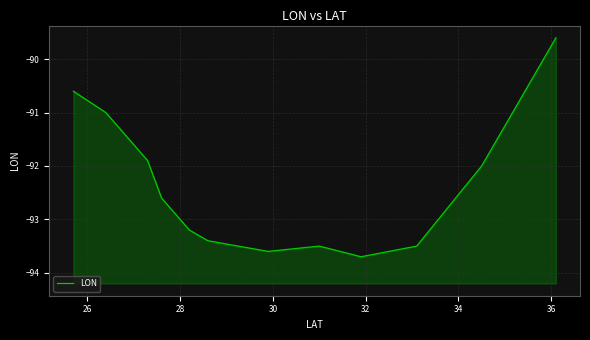

What is the sum of all values?

-1108.6